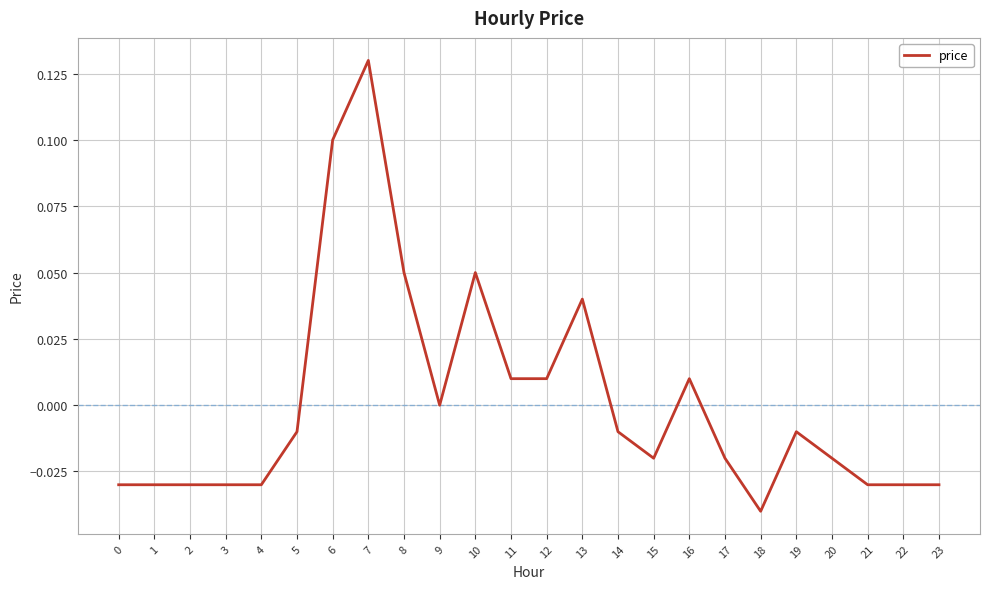

How many lines are shown in the chart?

1